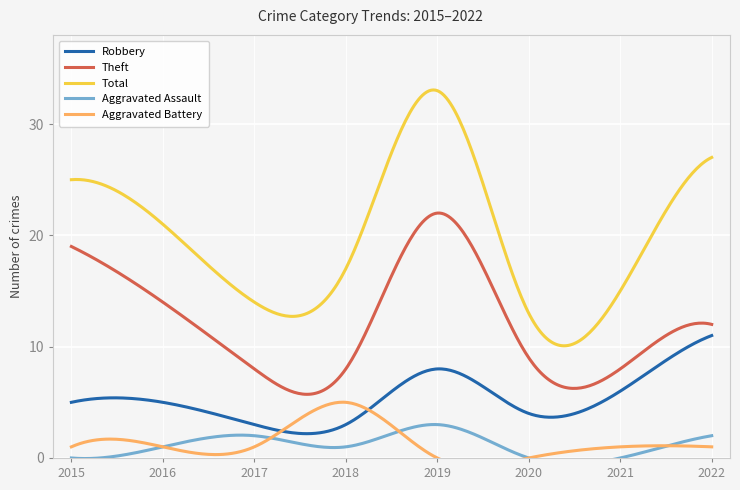

At which category does the chart reach its peak across all series?

2019